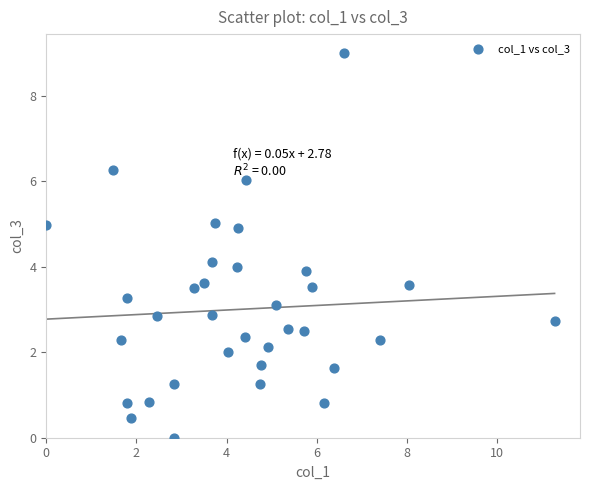

What is the range of Y values (max minus min)?

9.0